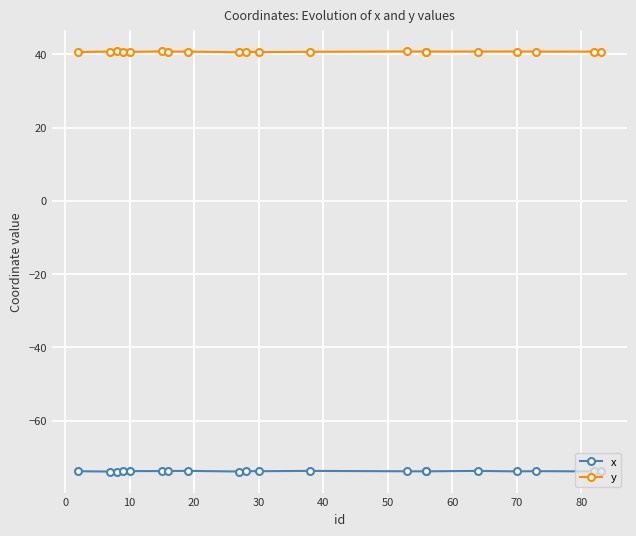

What is the minimum value shown in the chart?

-73.9